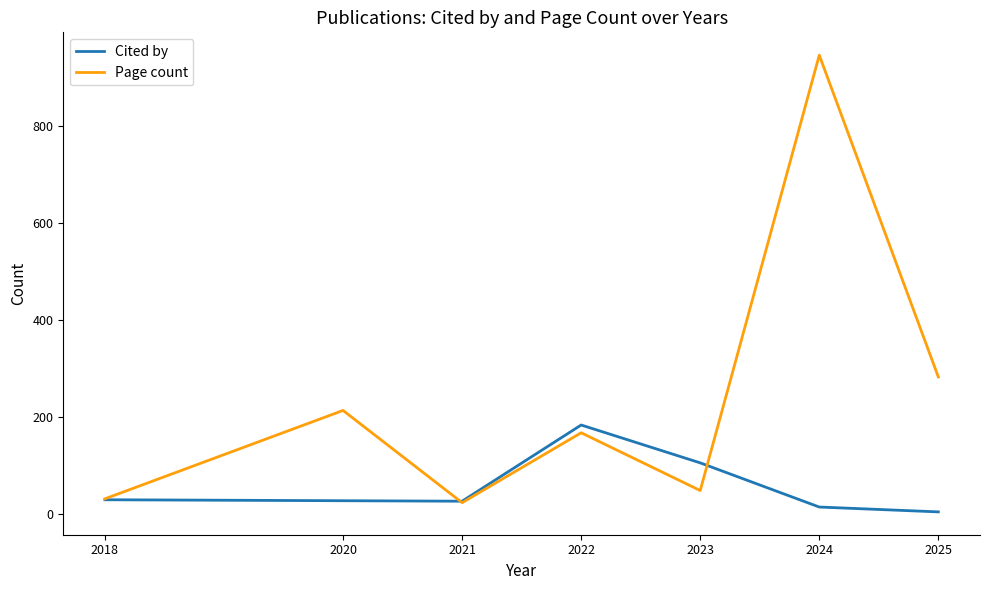

What is the lowest value of the Page count series?

24